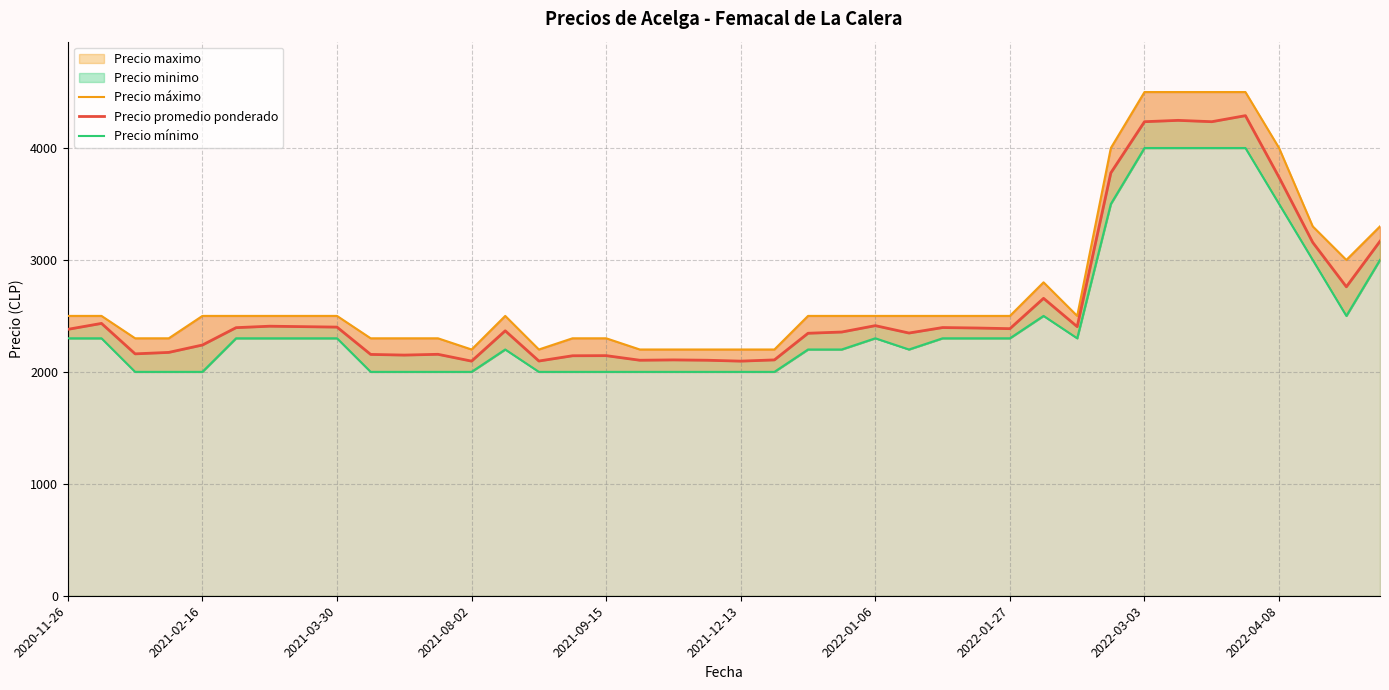

Which has a higher value, 35 or 26?

35